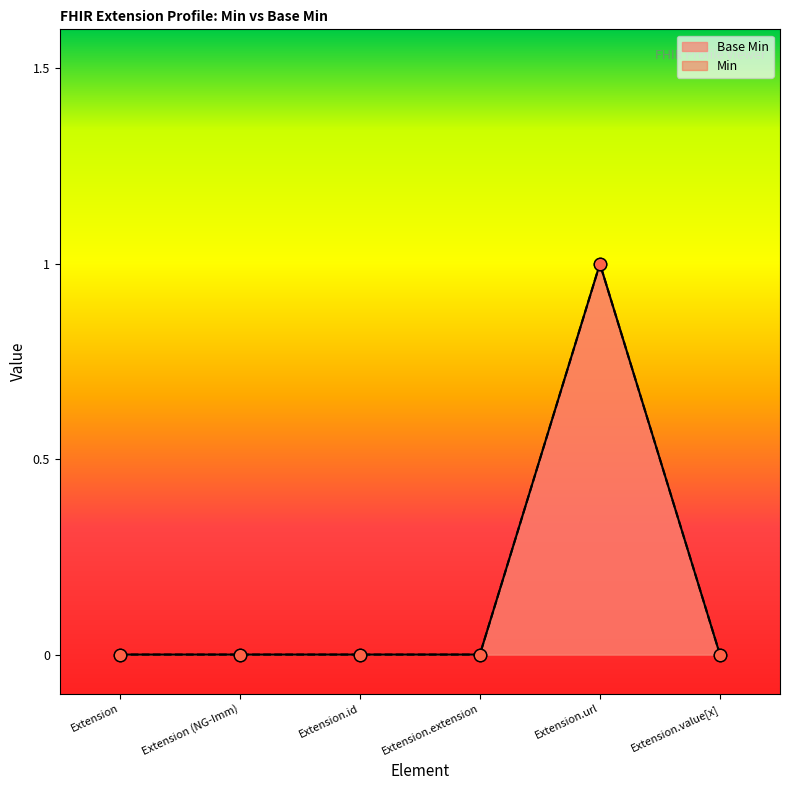

Between Extension.extension and Extension.value[x], which is larger?

Extension.extension